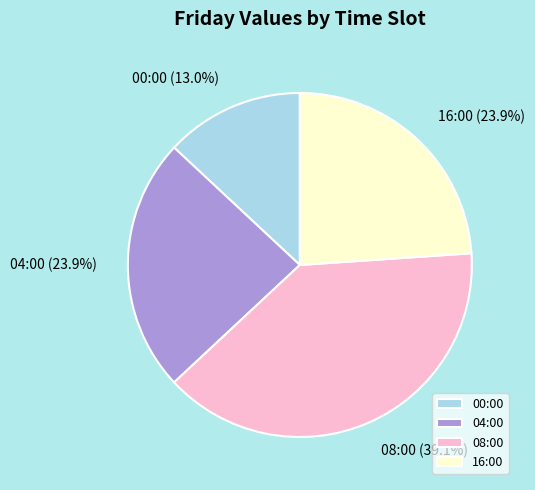

Is there a majority slice in this chart?

No